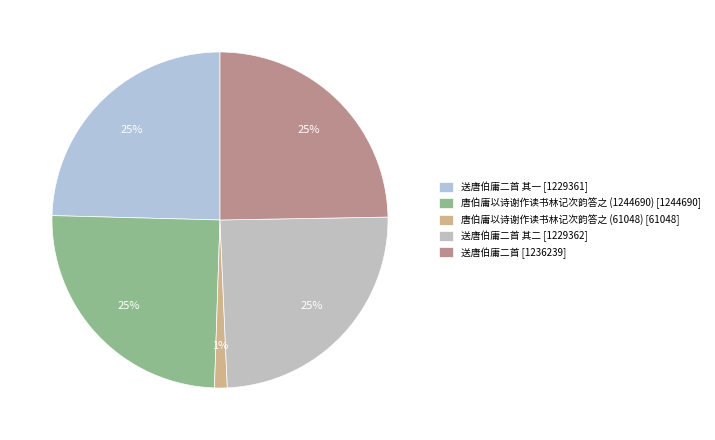

Count the number of slices in the pie.

5